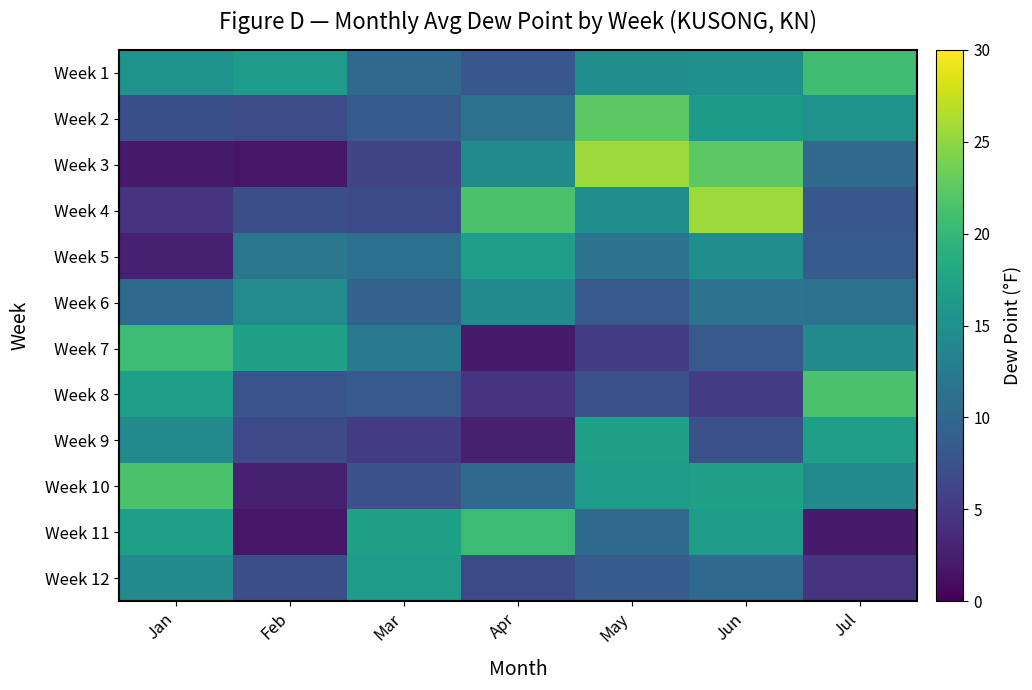

Between Jan and Apr, which series saw the biggest shift?

Week 7